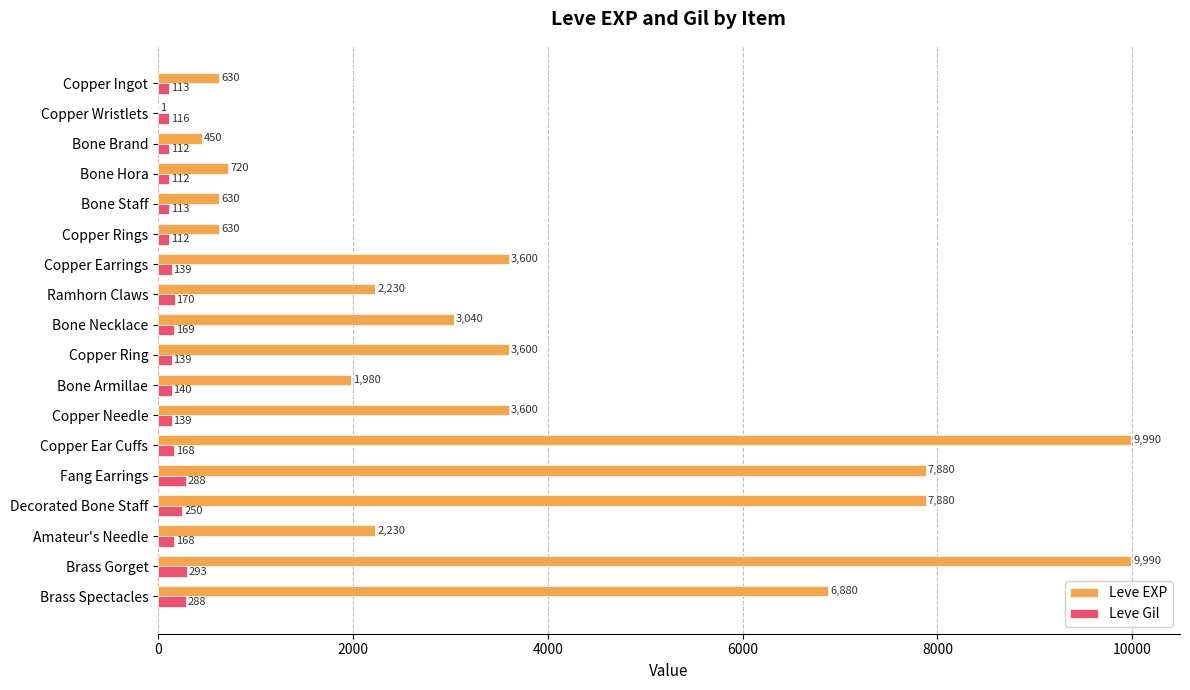

Which series changed the most between Bone Brand and Amateur's Needle?

Leve EXP